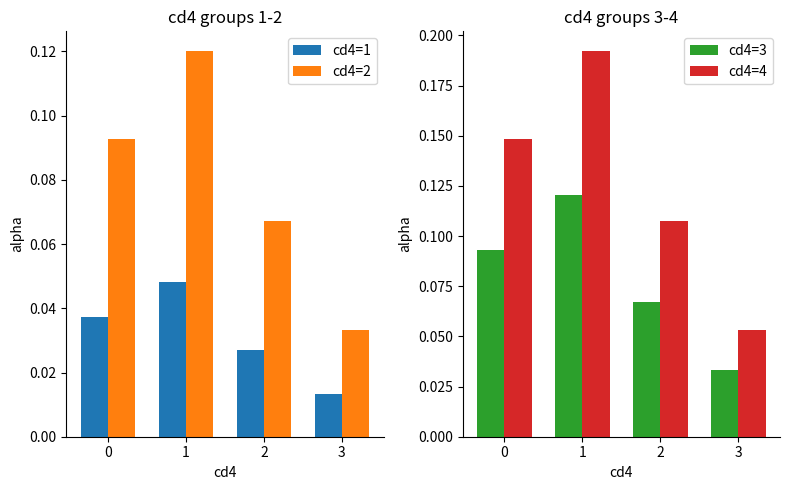

At which label does cd4=1 reach its peak?

1